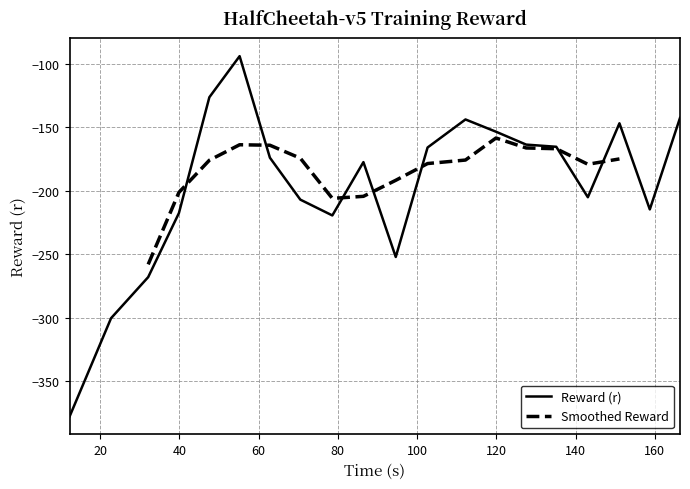

Reading left to right, extract all data points from this chart.

-377.5	-300.3	-268.0	-217.6	-126.5	-94.2	-174.1	-207.0	-219.5	-177.5	-252.2	-166.0	-144.0	-153.6	-163.8	-165.5	-205.2	-147.0	-214.7	-142.8